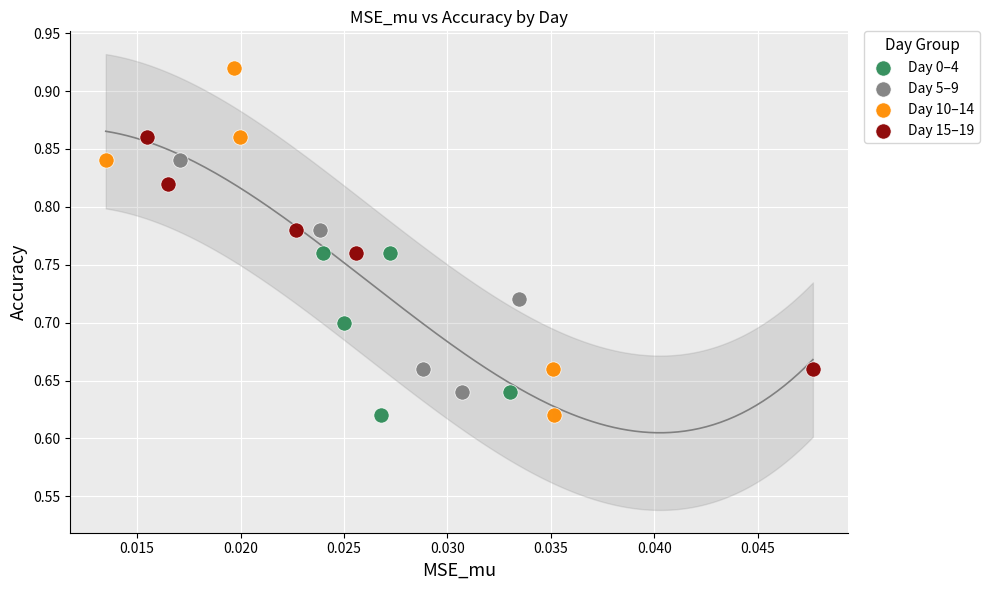

Which series has the largest Y range (max minus min)?

Day 10–14